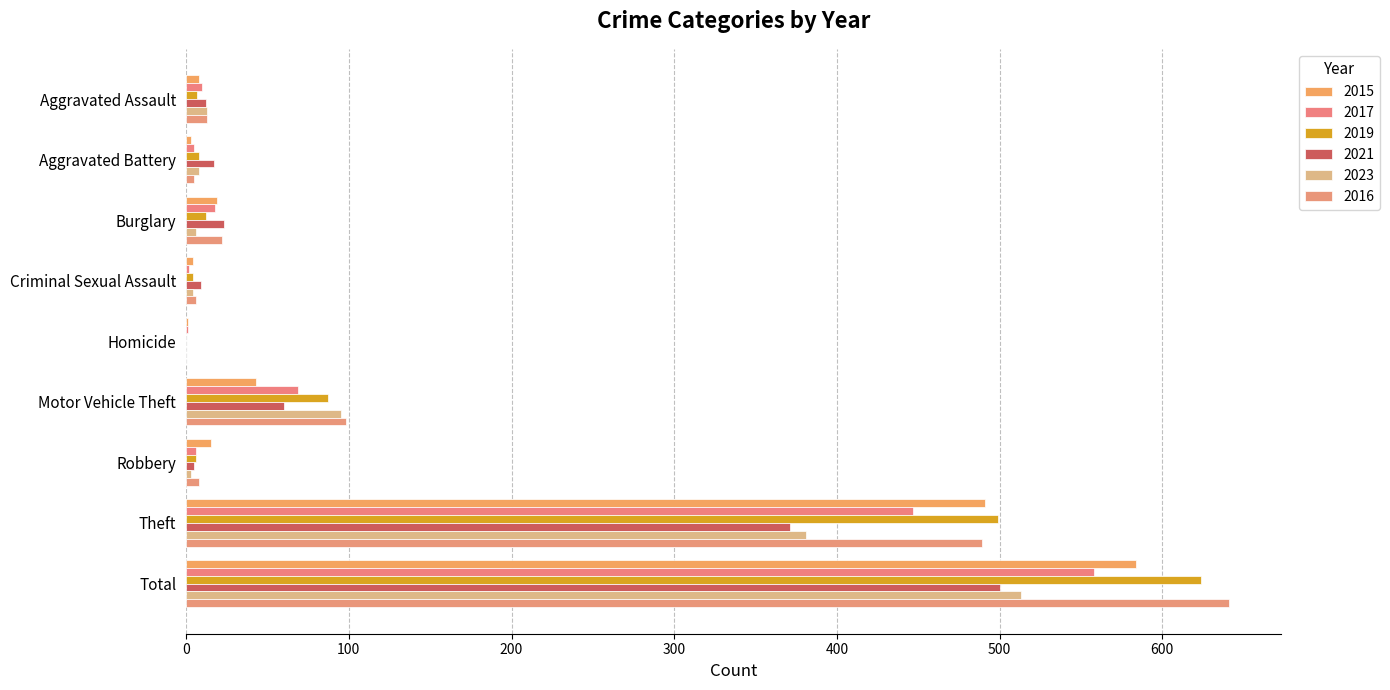

Which series changed the most between Criminal Sexual Assault and Motor Vehicle Theft?

2016